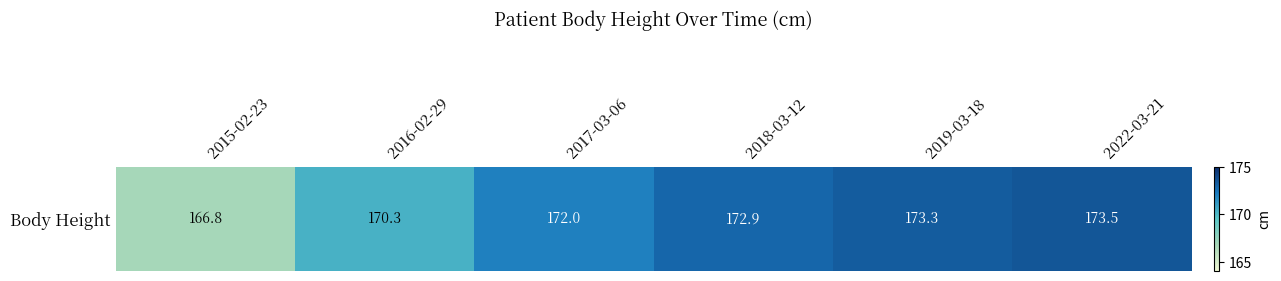

Between 2015-02-23 and 2018-03-12, which is larger?

2018-03-12